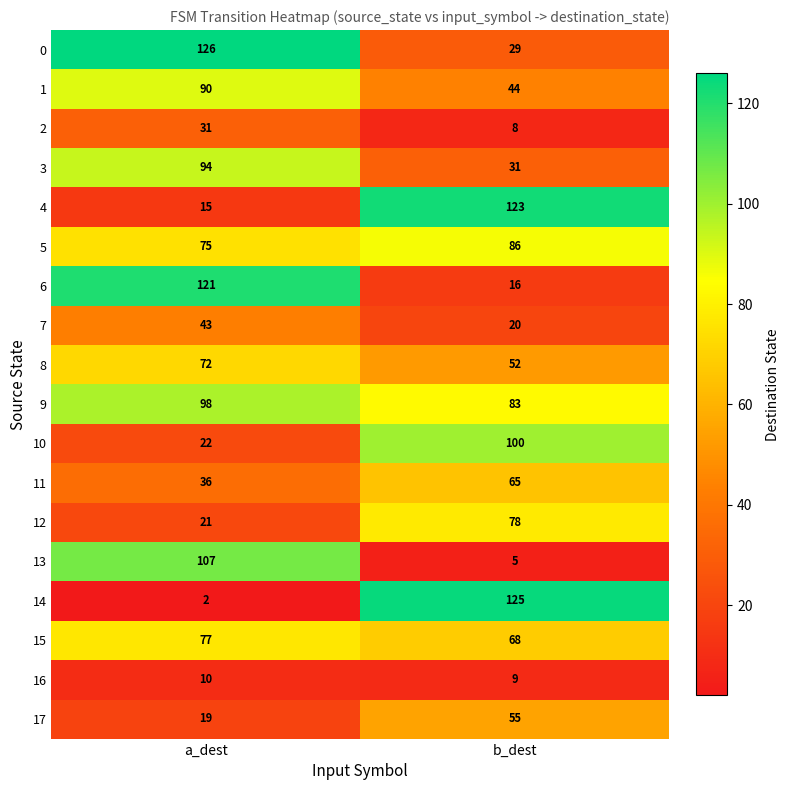

The value of 11 at a_dest is 49. True or false?

False